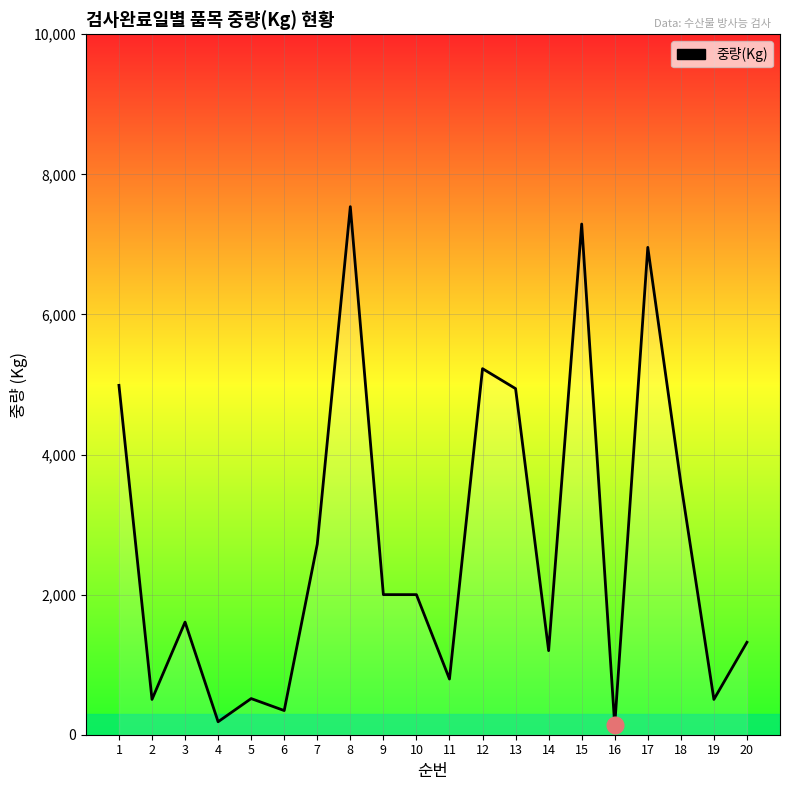

Is this an area chart (filled region under the line)?

No